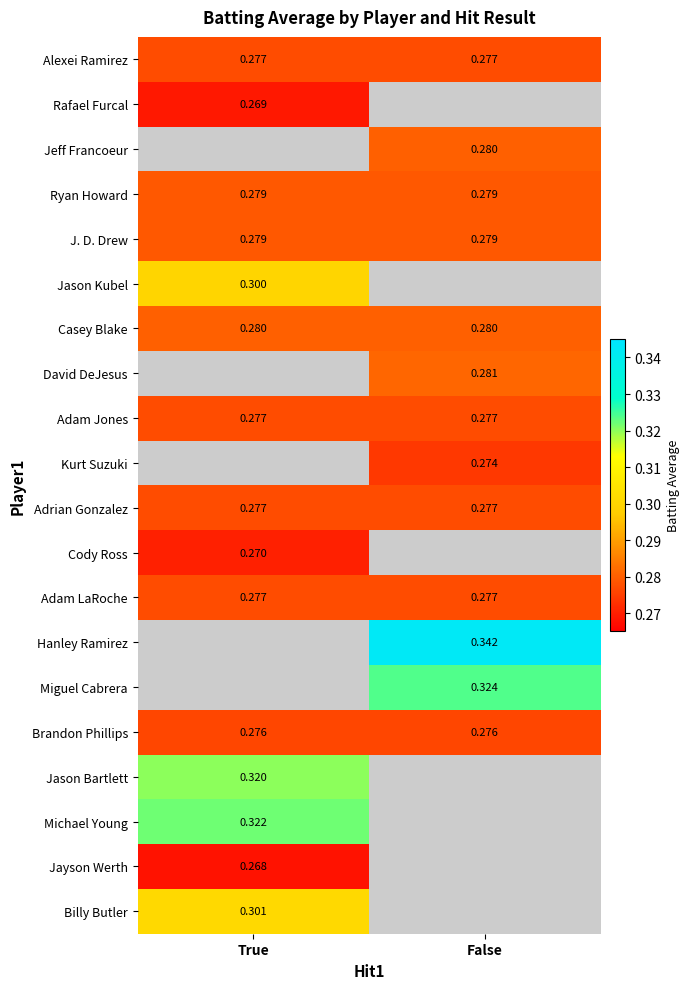

The Ryan Howard series shows 0.3 at True. True or false?

True